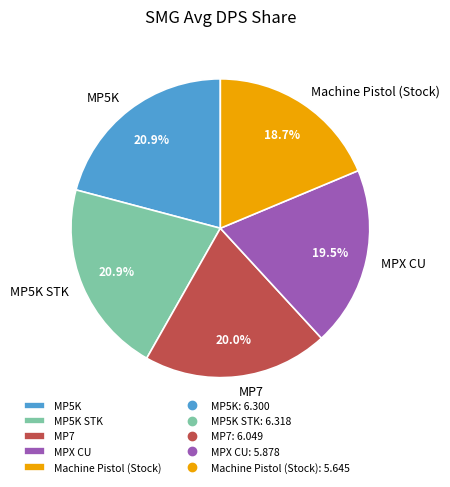

To the nearest percent, what is the combined percentage of MP7 and MP5K?

41%